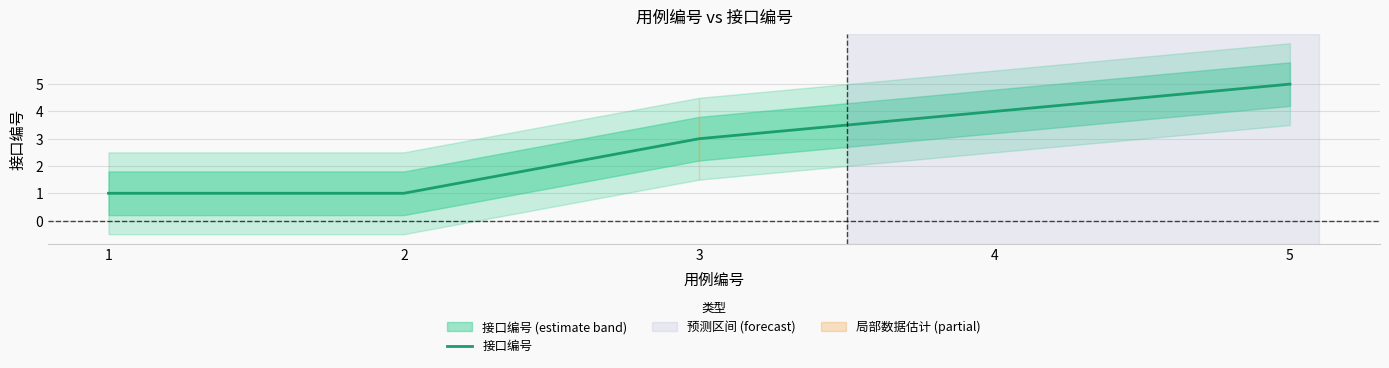

Count the values in the range 1 to 4.

4